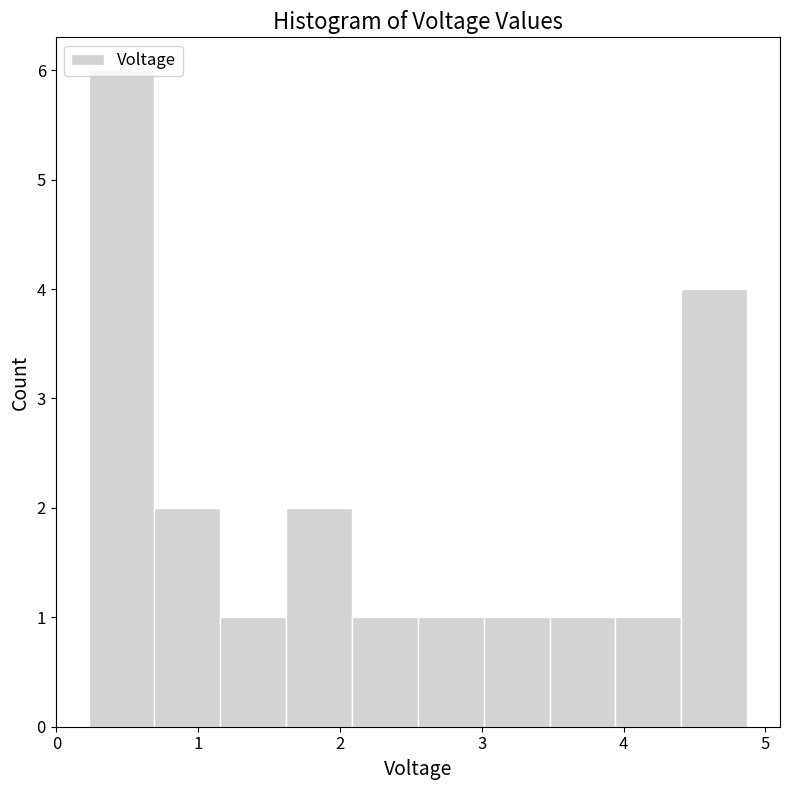

Reading left to right, transcribe this chart: for each bar, give the range it covers on the x-axis and its height. Neither the bar edges nor the heights are printed on the chart, so give them approximately, as read against the axes.

0.2 to 0.7: 6
0.7 to 1.2: 2
1.2 to 1.6: 1
1.6 to 2.1: 2
2.1 to 2.5: 1
2.5 to 3.0: 1
3.0 to 3.5: 1
3.5 to 3.9: 1
3.9 to 4.4: 1
4.4 to 4.9: 4